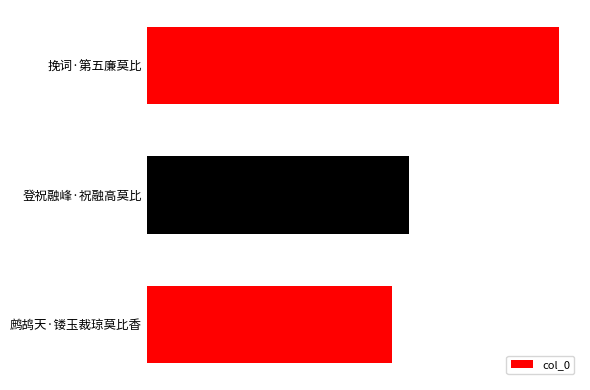

Are the bars grouped side by side (vs. stacked)?

No